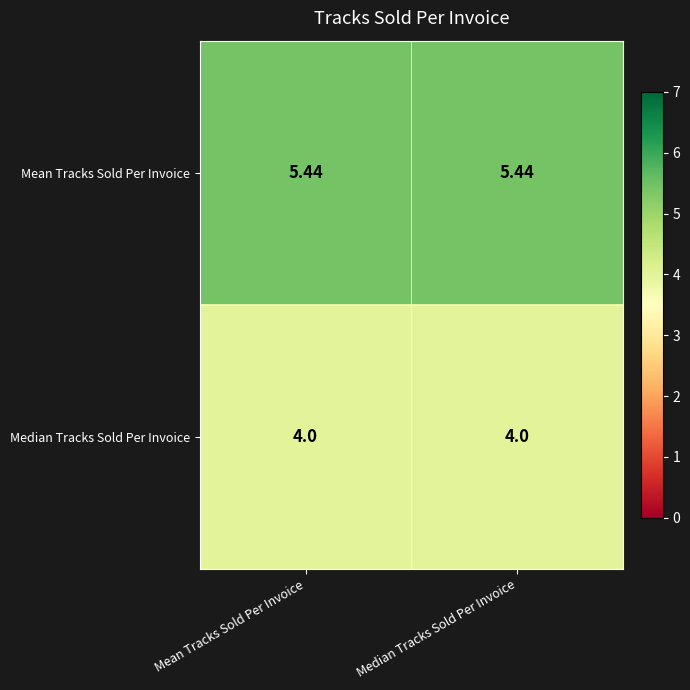

At how many categories does at least one series exceed 4?

2